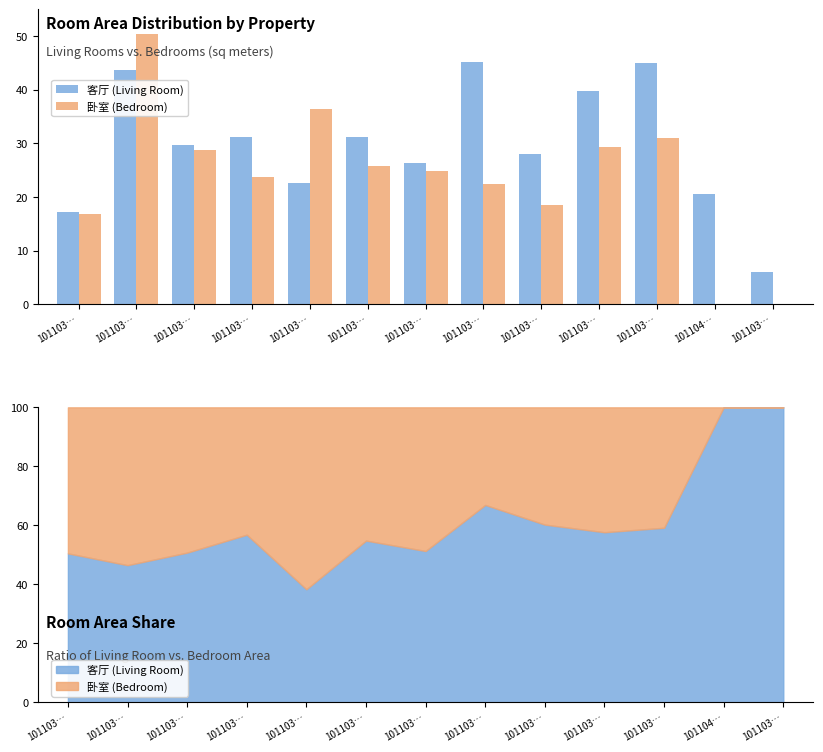

Count the number of categories in the chart.

13